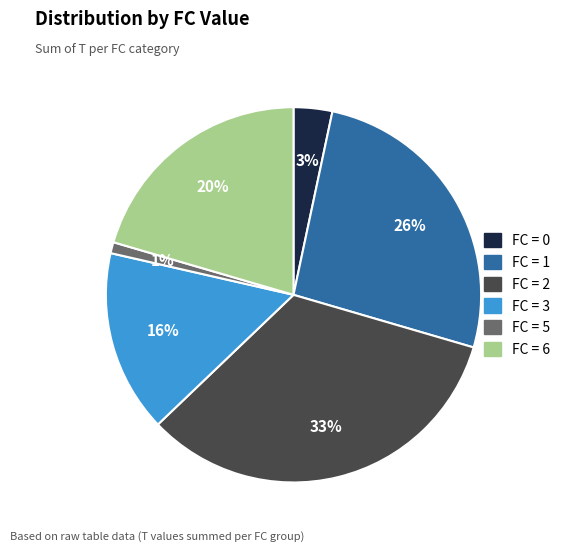

Is there any slice that represents more than half of the pie?

No